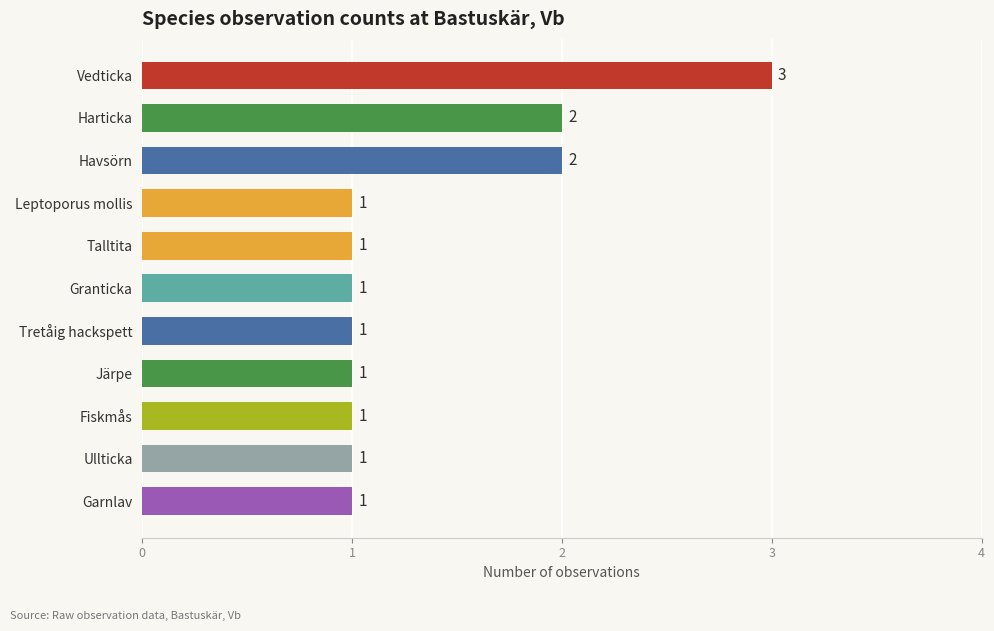

How many bars are there in total?

11